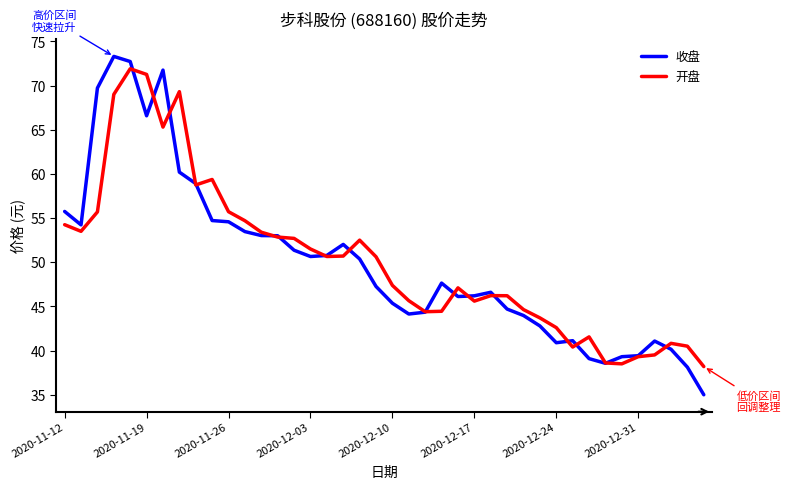

Which series has the largest range (max minus min)?

收盘